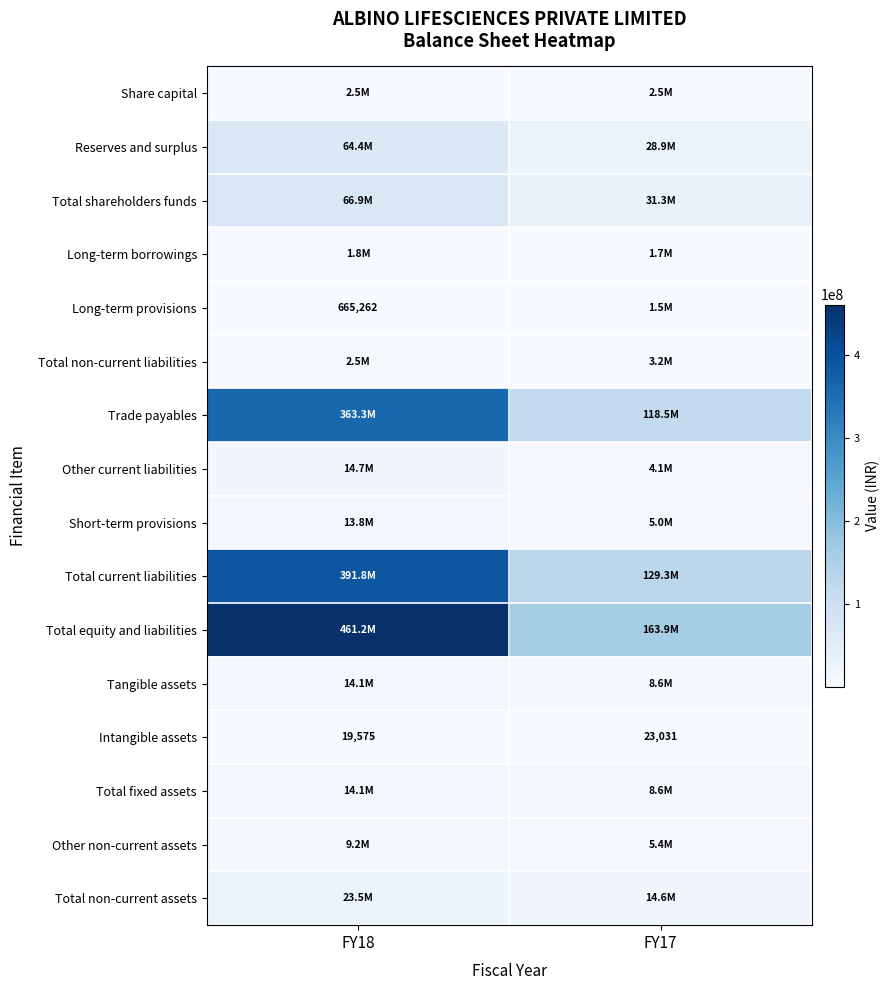

True or false: Long-term provisions has a value of 1103322 at FY18.

False